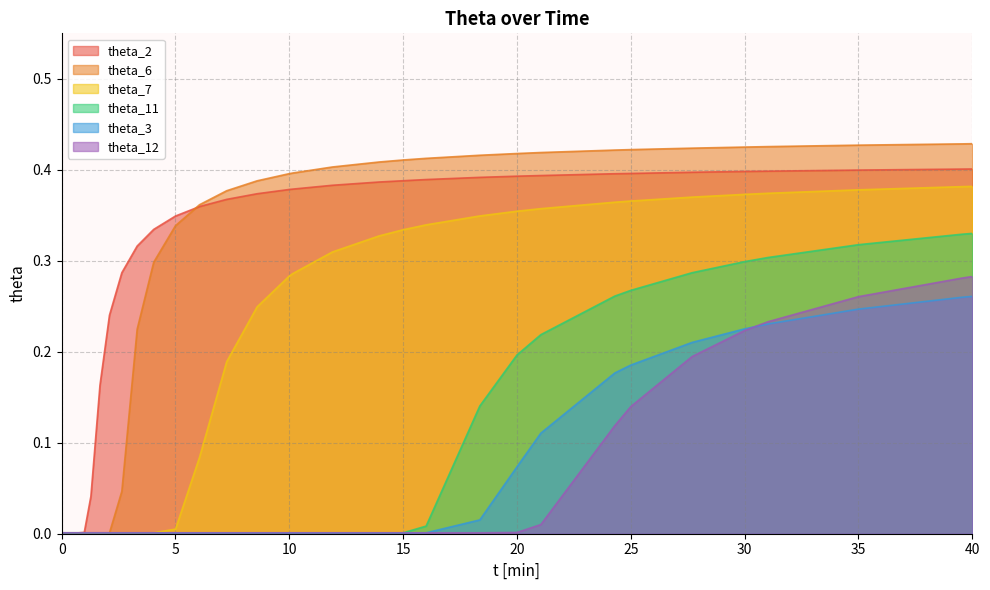

True or false: theta_11 and theta_3 cross at least once.

False